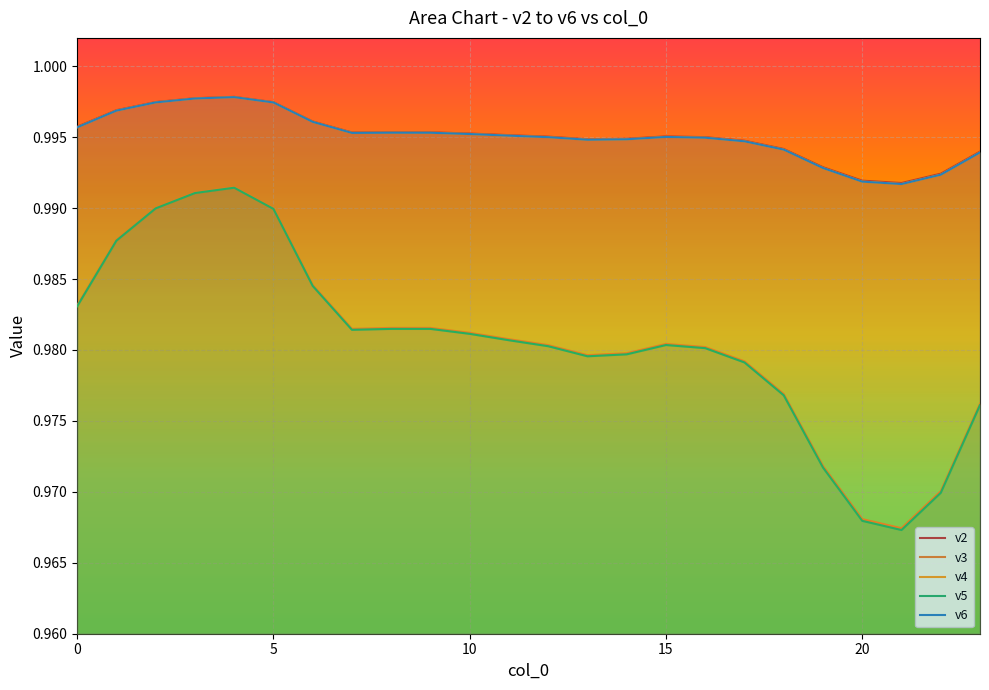

Read the v4 value at 20.

1.0